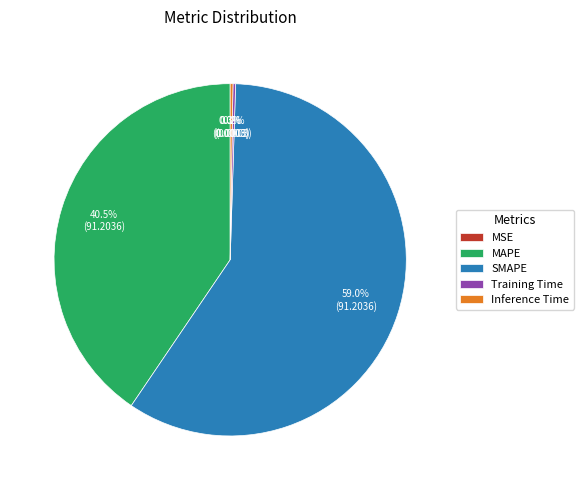

What percentage is NOT represented by MAPE?

59.5%